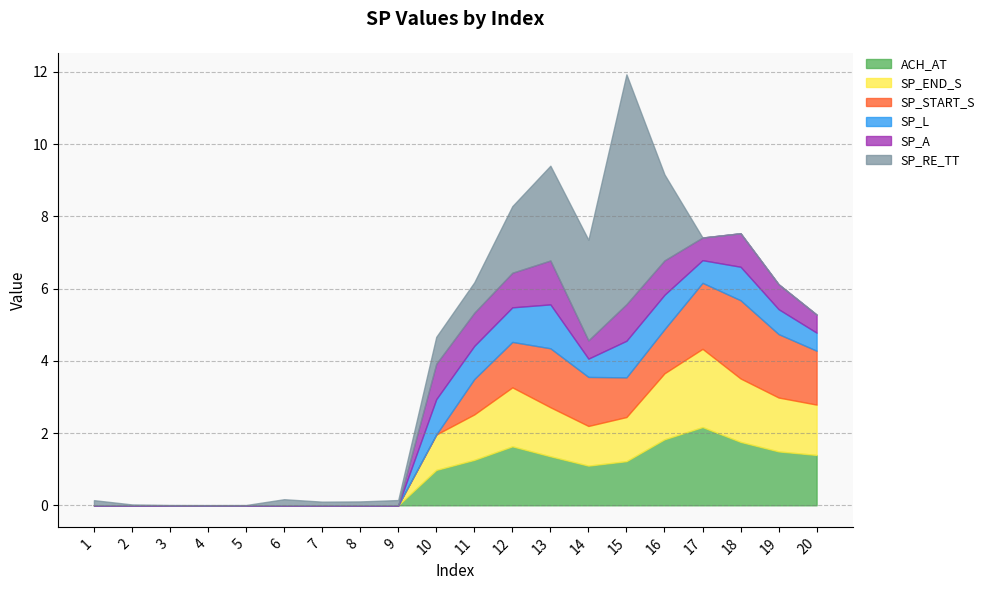

Where is the first local maximum for SP_L?

10